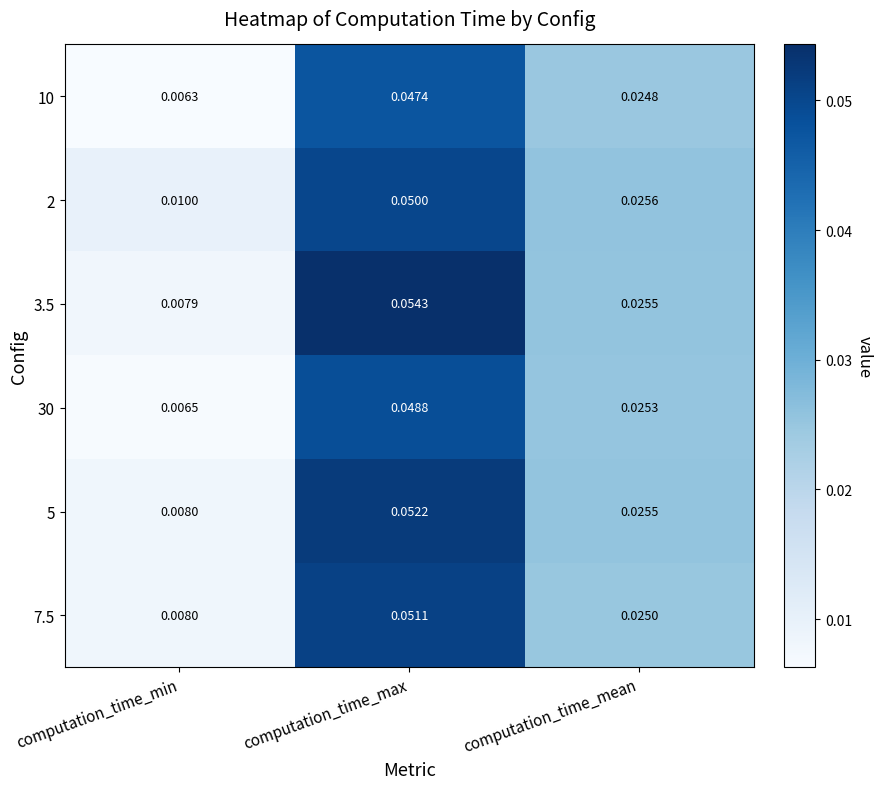

Rank the categories by 10 value from lowest to highest.

computation_time_min, computation_time_mean, computation_time_max